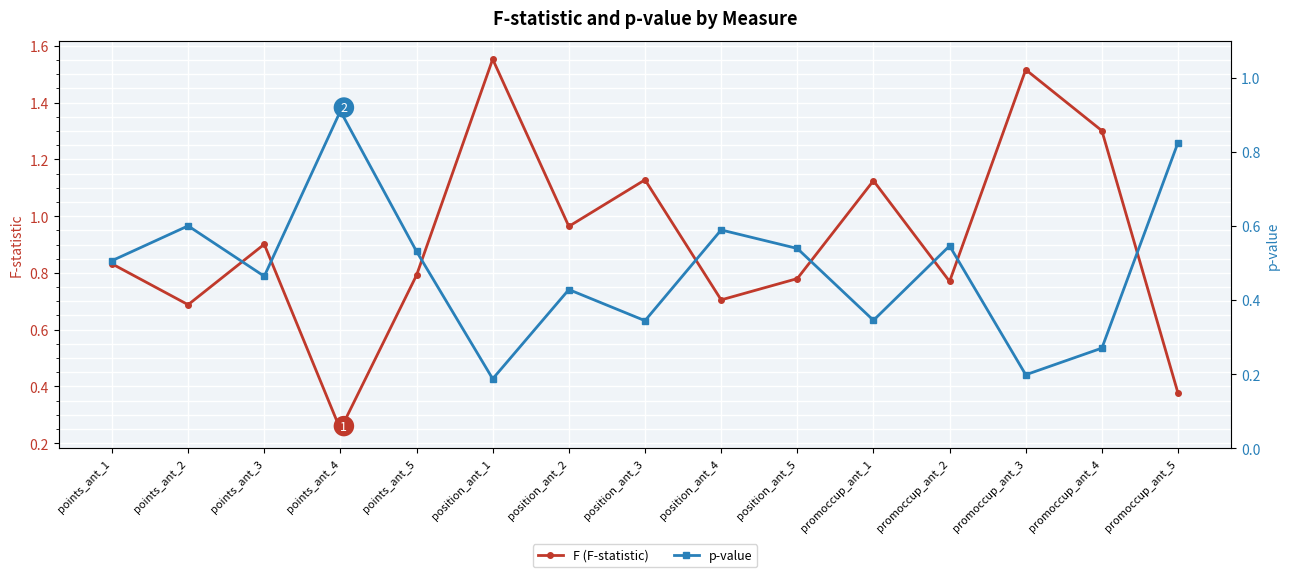

Does the chart display data point markers on the line(s)?

Yes